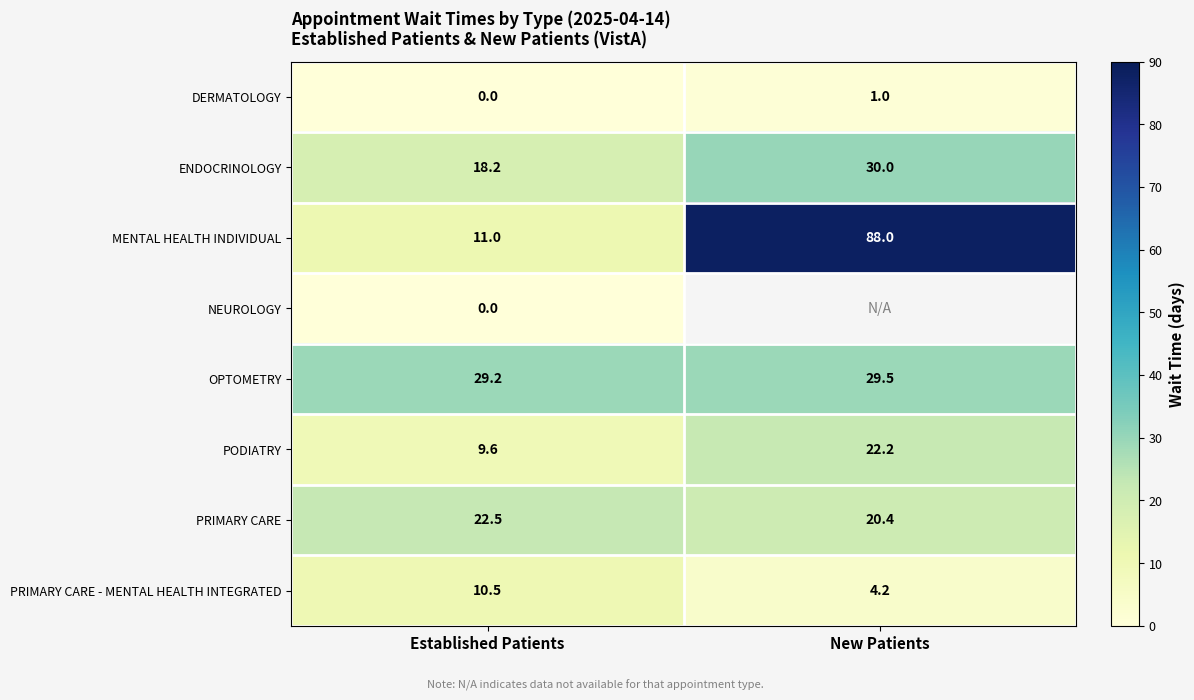

What is the total value across all series at Established Patients?

101.0